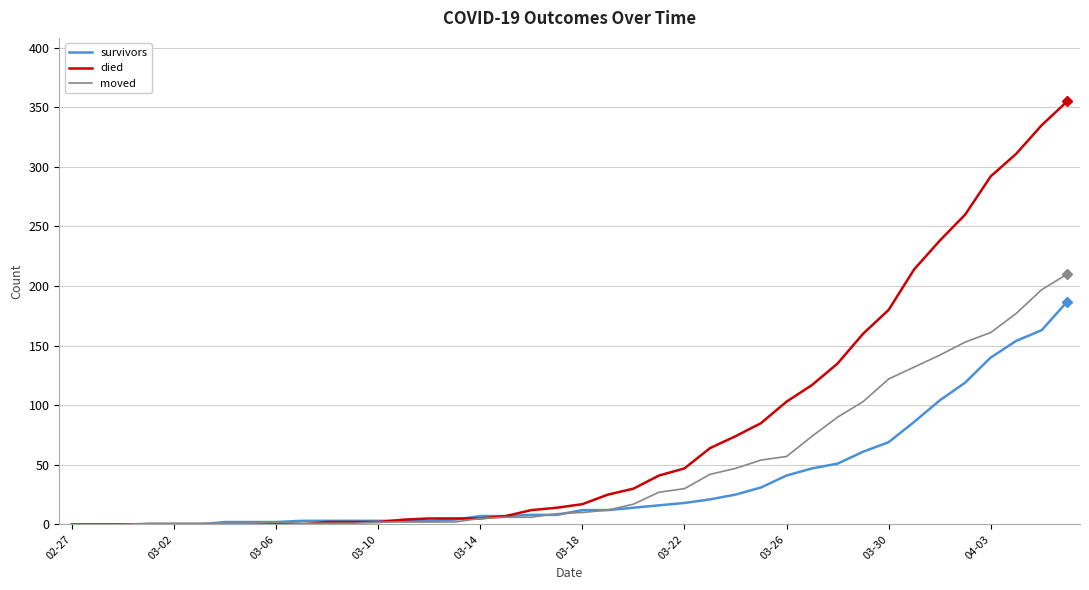

Which series has the widest spread of values?

died